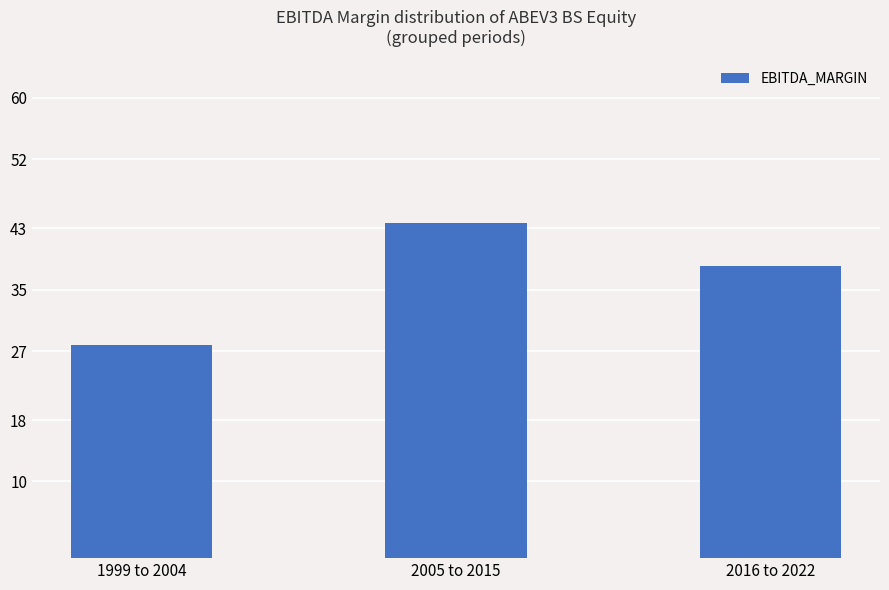

Reading left to right, transcribe all the data shown in this chart.

27.8	43.7	38.1